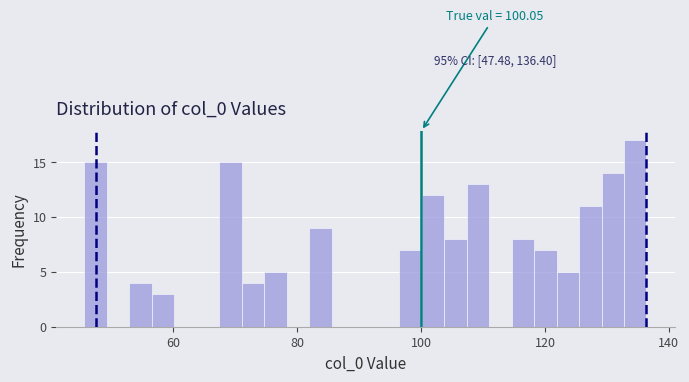

Read against the x-axis, roughly where is the centre of the tallest bar?

134